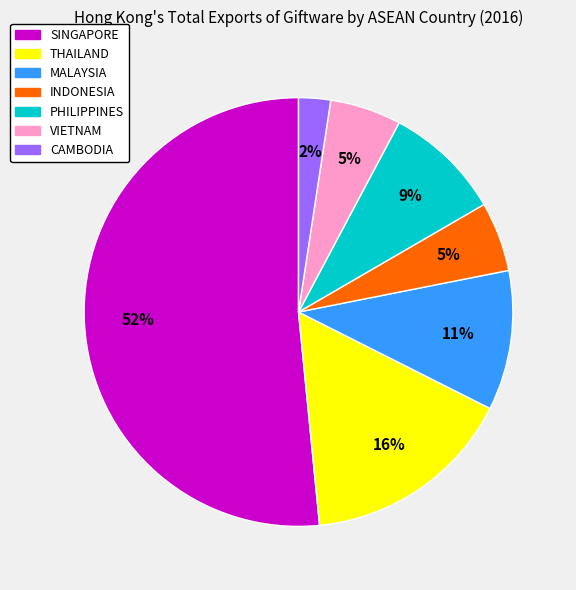

Between CAMBODIA and SINGAPORE, which is larger?

SINGAPORE